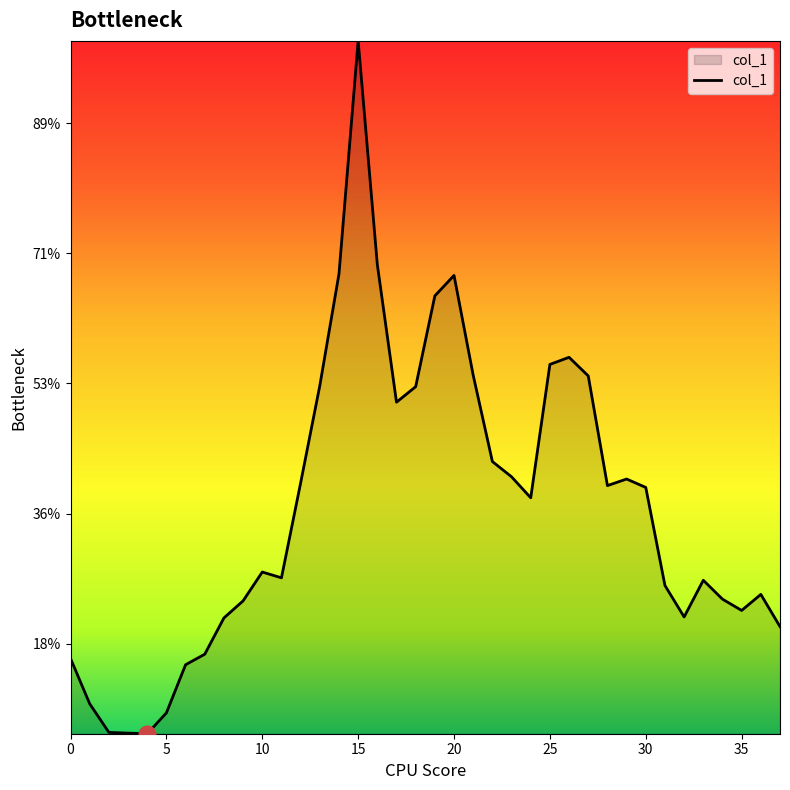

True or false: there are more than 0 points higher than both neighbors.

True